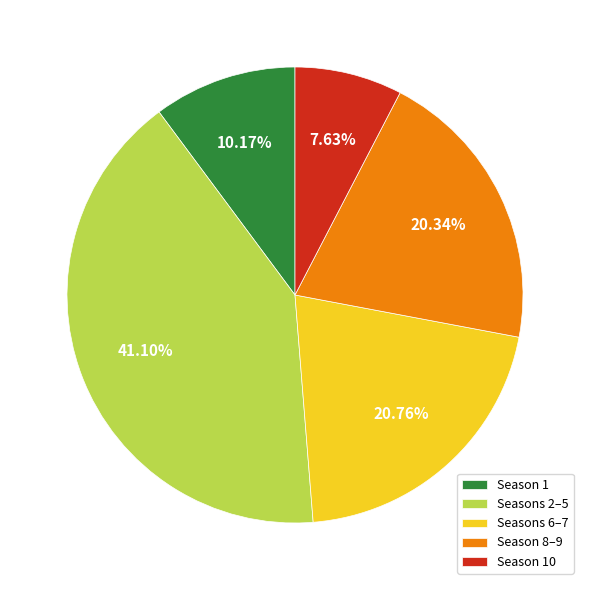

Do Season 1 and Season 8–9 together represent more than half of the pie?

No